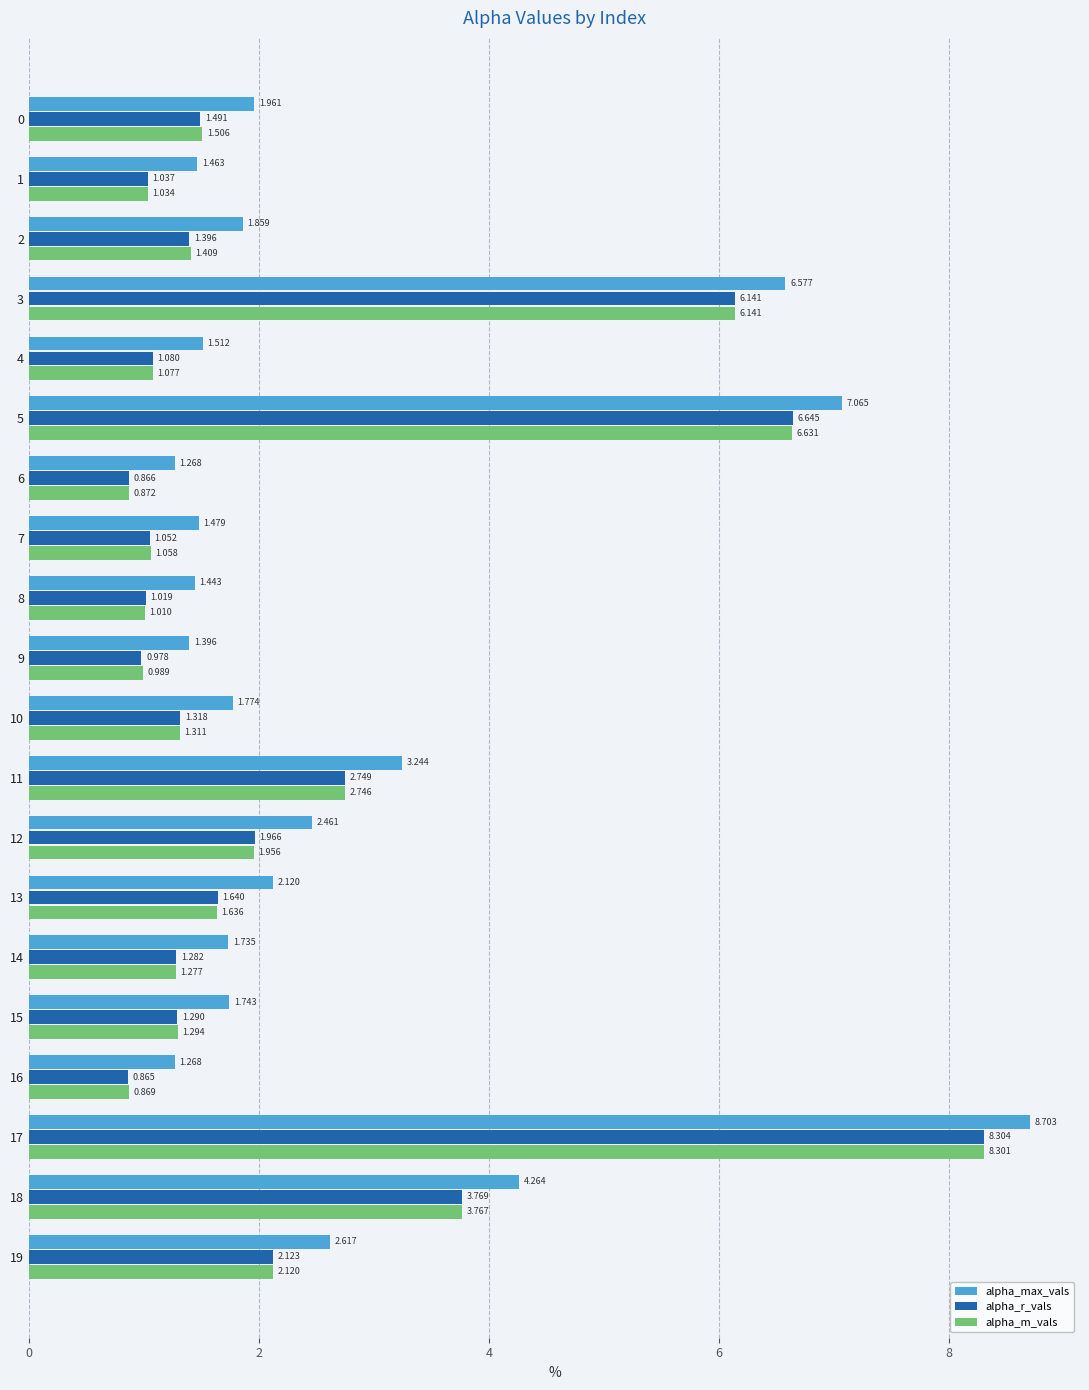

How many distinct data groups are displayed?

3